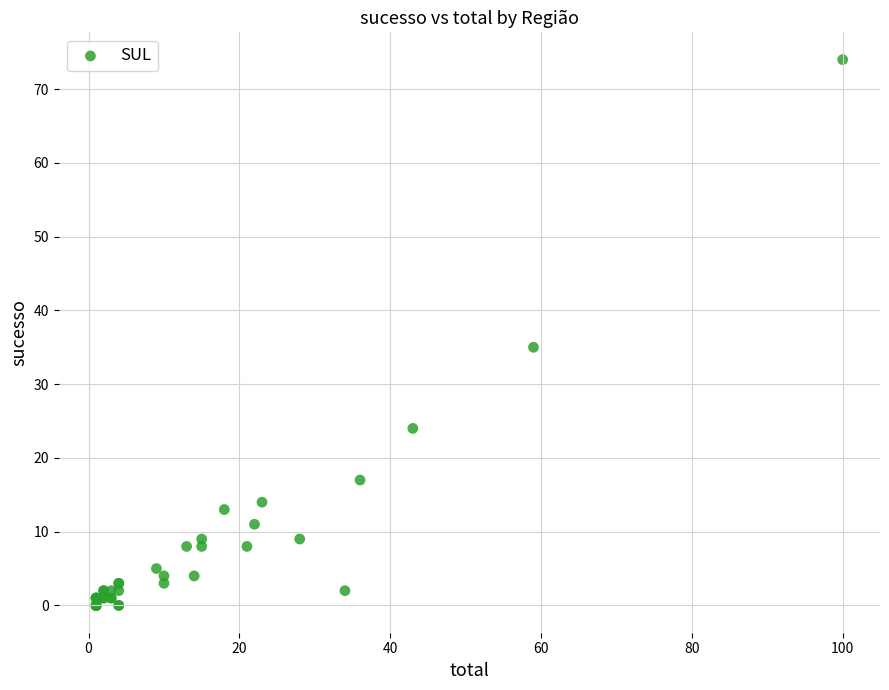

What Y value in the scatter plot is closest to 37?

35